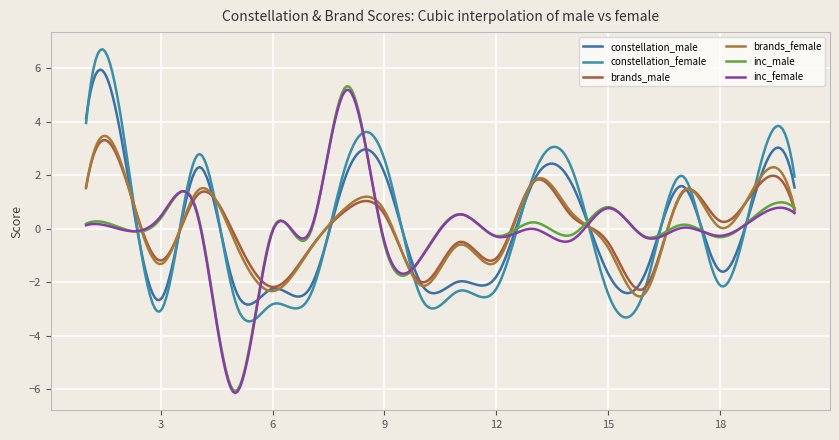

Reading left to right, transcribe all the data shown in this chart.

constellation_male: 1=4.1	2=3.0	3=-2.6	4=2.3	5=-2.3	6=-2.2	7=-2.2	8=2.1	9=2.1	10=-2.1	11=-2.0	12=-1.8	13=1.8	14=1.7	15=-1.7	16=-1.7	17=1.6	18=-1.6	19=1.6	20=1.5
constellation_female: 1=4.0	2=3.6	3=-3.1	4=2.8	5=-2.7	6=-2.8	7=-2.5	8=2.5	9=2.6	10=-2.6	11=-2.3	12=-2.2	13=2.0	14=2.3	15=-2.4	16=-2.2	17=2.0	18=-2.1	19=1.9	20=2.0
brands_male: 1=1.6	2=2.1	3=-1.2	4=1.3	5=-0.3	6=-2.2	7=-0.8	8=0.7	9=0.5	10=-2.0	11=-0.5	12=-1.1	13=1.8	14=0.5	15=-0.5	16=-2.2	17=1.4	18=0.3	19=1.6	20=0.7
brands_female: 1=1.5	2=2.2	3=-1.3	4=1.4	5=-0.5	6=-2.3	7=-0.8	8=0.8	9=0.7	10=-2.1	11=-0.6	12=-1.2	13=1.8	14=0.6	15=-0.7	16=-2.4	17=1.4	18=0.1	19=1.8	20=0.7
inc_male: 1=0.2	2=0.0	3=0.4	4=0.5	5=-6.1	6=-0.0	7=-0.2	8=5.3	9=-0.6	10=-1.1	11=0.5	12=-0.3	13=0.2	14=-0.2	15=0.8	16=-0.3	17=0.2	18=-0.3	19=0.5	20=0.8
inc_female: 1=0.1	2=-0.0	3=0.5	4=0.4	5=-6.1	6=-0.1	7=-0.1	8=5.2	9=-0.5	10=-1.1	11=0.5	12=-0.3	13=-0.0	14=-0.4	15=0.8	16=-0.3	17=0.0	18=-0.3	19=0.5	20=0.6